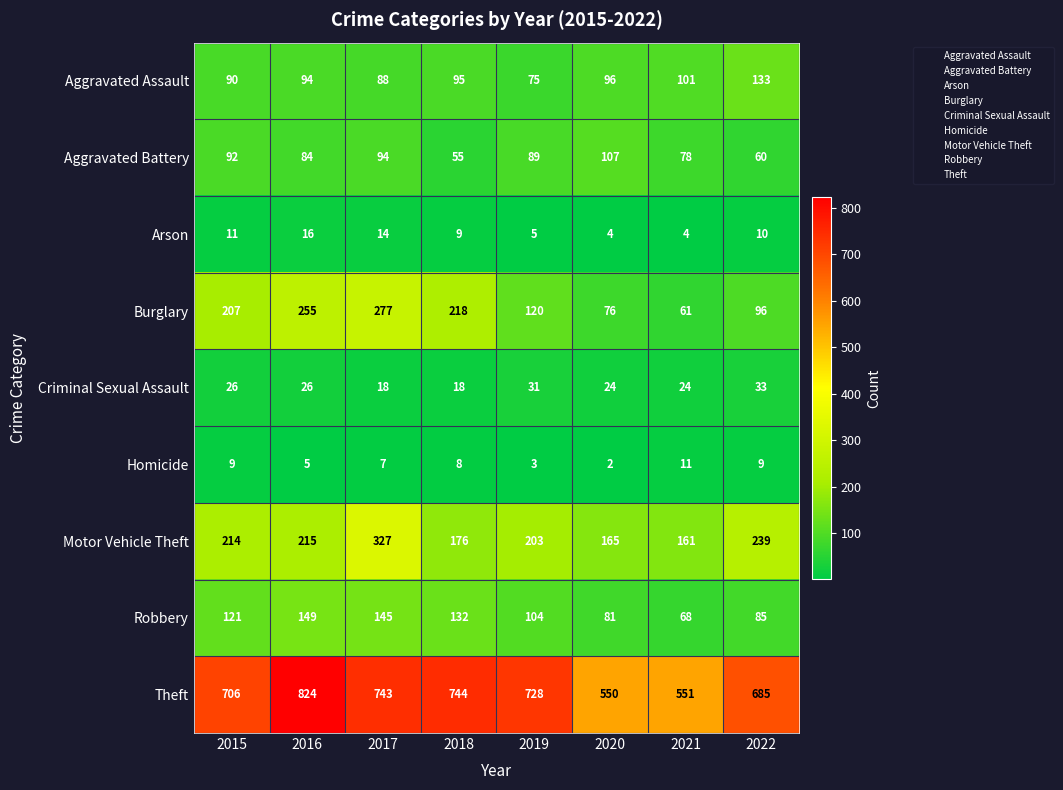

At which category is the sum across all series the highest?

2017